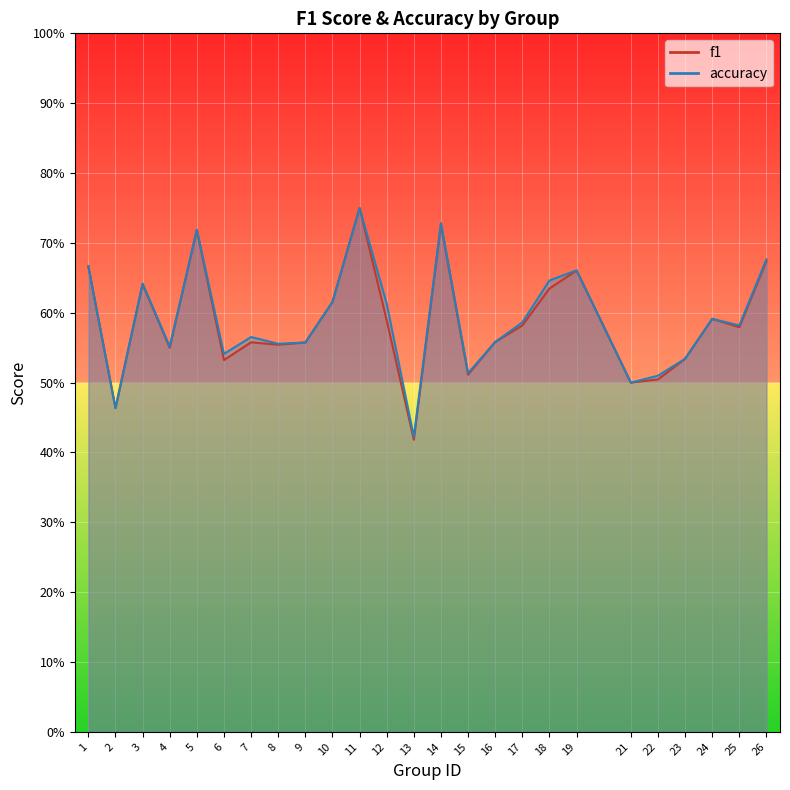

List the series in order of their peak value, highest first.

f1, accuracy